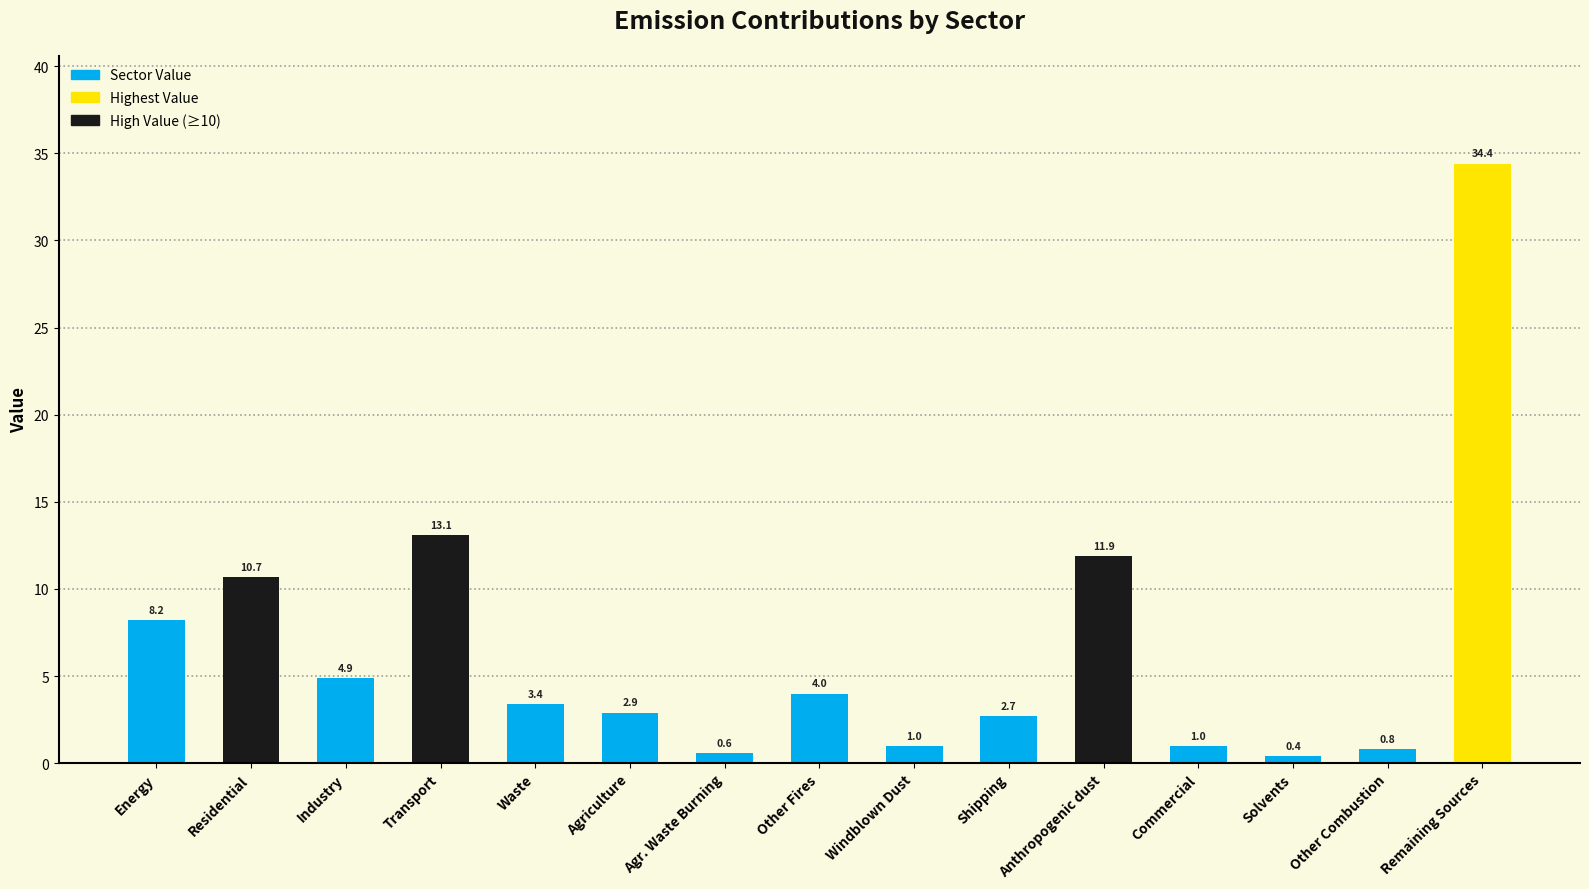

What is the average value?

6.7